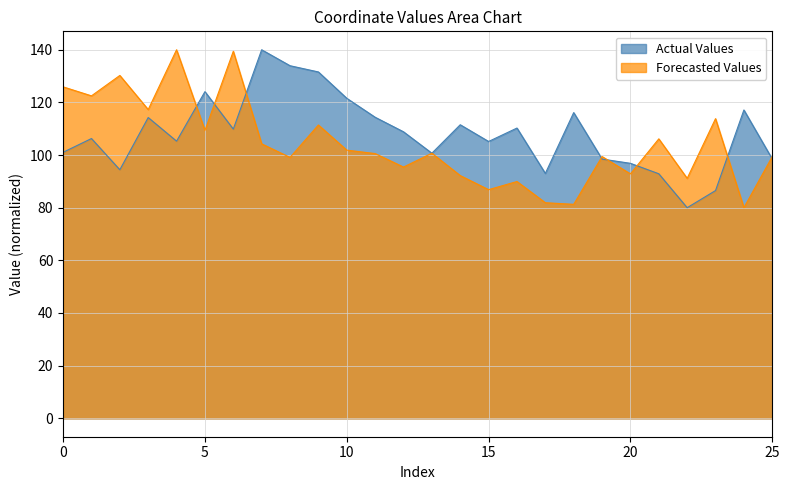

What is the value of the Forecasted Values point at the 20th from the left?

99.4